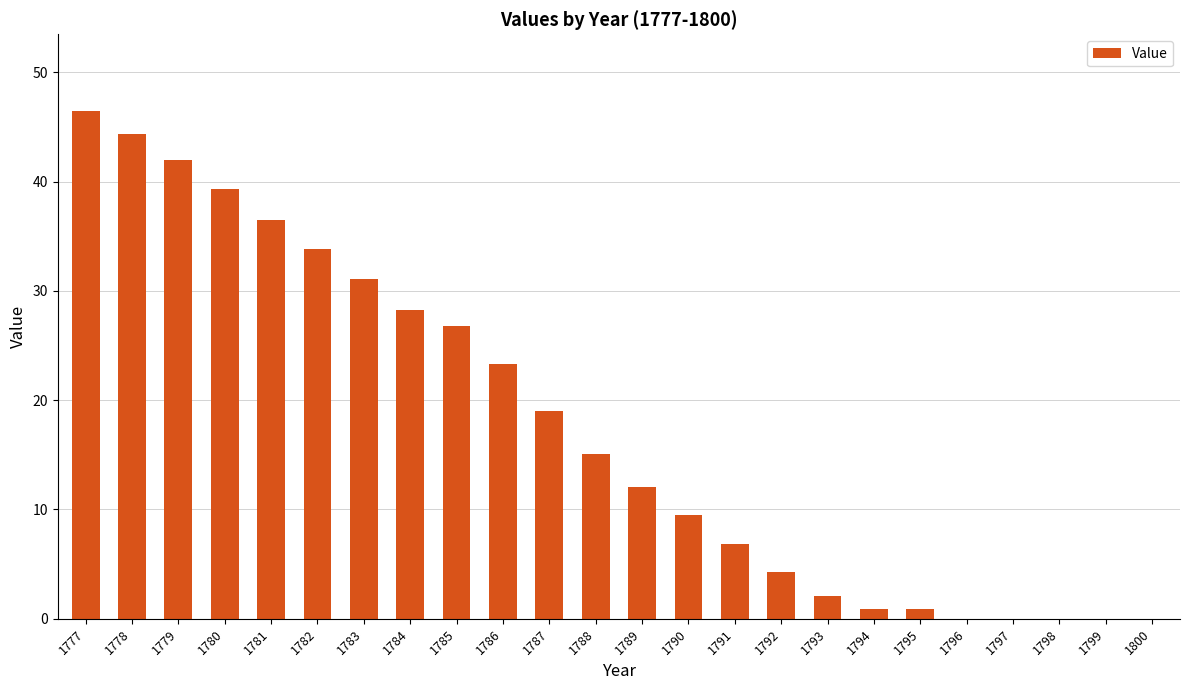

Count the number of categories in the chart.

24